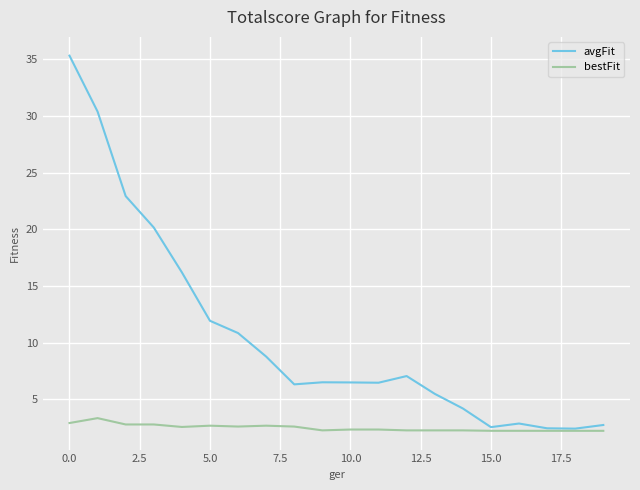

List the series in order of their overall mean, highest first.

avgFit, bestFit